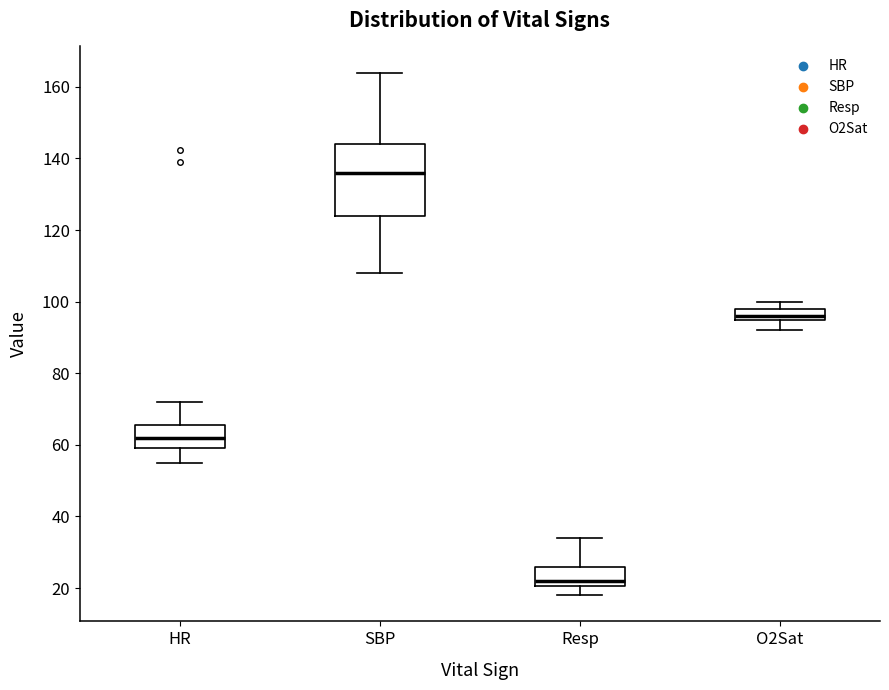

Reading left to right, transcribe this box plot: for each box, give where its median line is, the range the box spans, and where its two whiskers end, as read against the y-axis. The values are not printed on the chart, so give them approximately, as read against the axis.

HR: median 62, box 60 to 66, whiskers 56 to 72
SBP: median 136, box 124 to 144, whiskers 108 to 164
Resp: median 22, box 20 to 26, whiskers 18 to 34
O2Sat: median 96 (just above the box's lower edge), box 96 to 98, whiskers 92 to 100